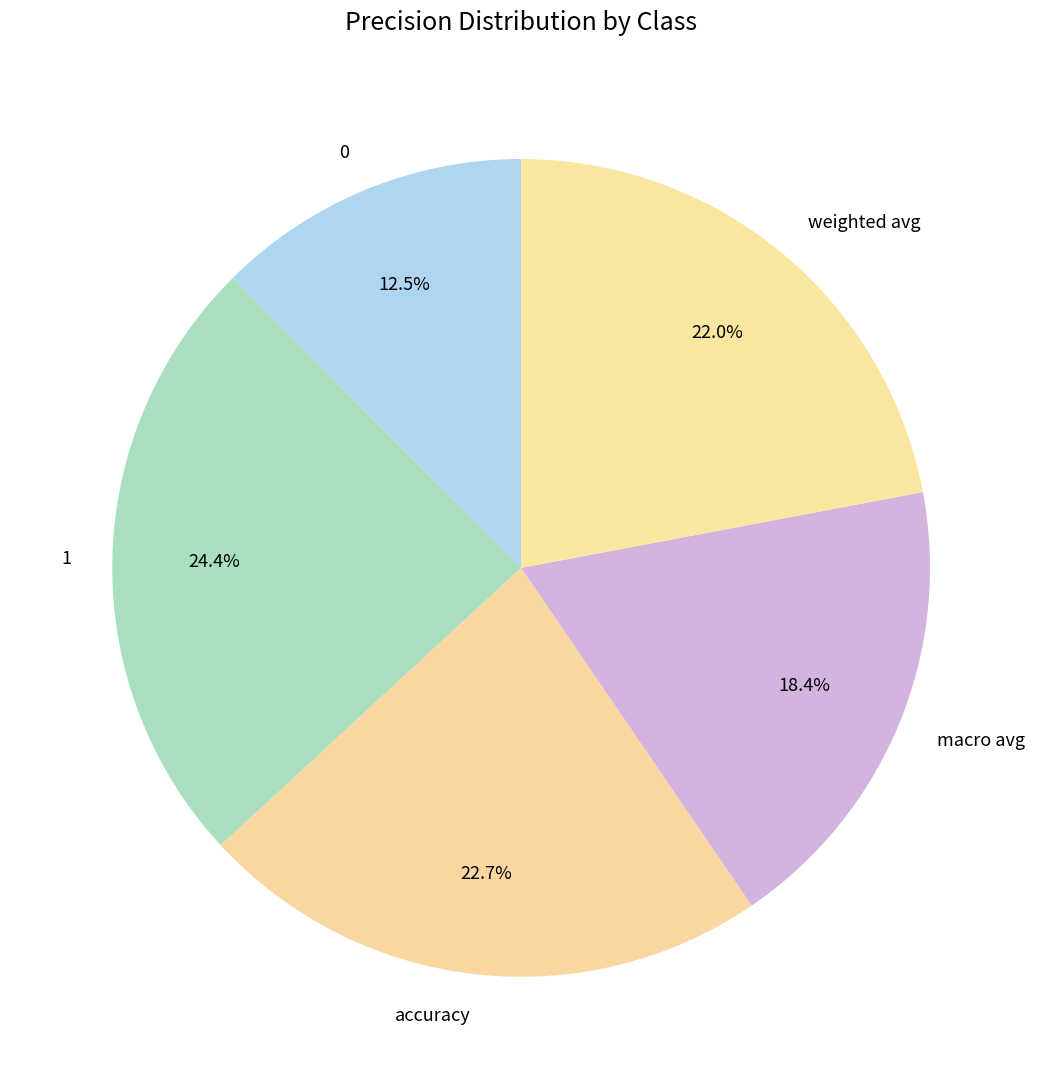

To the nearest percent, what is the difference between the largest and smallest slice percentages?

12%